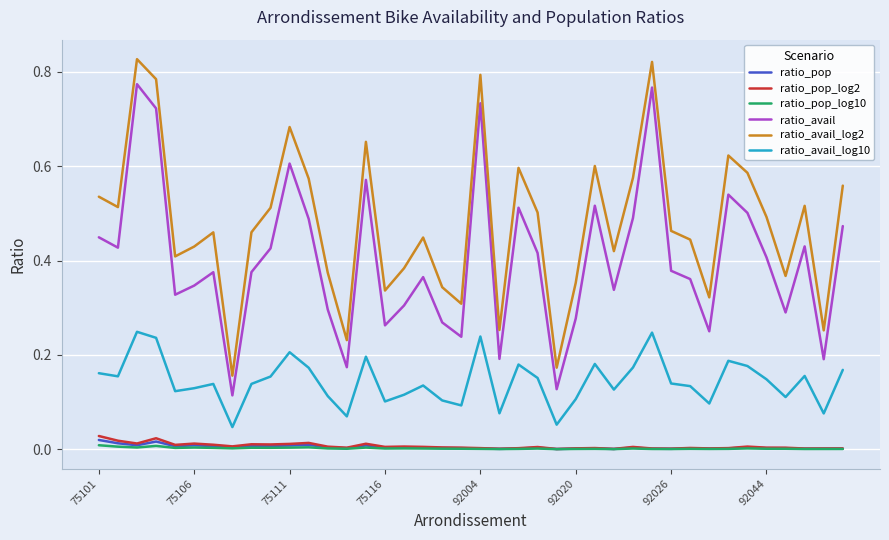

Does the chart display data point markers on the line(s)?

No